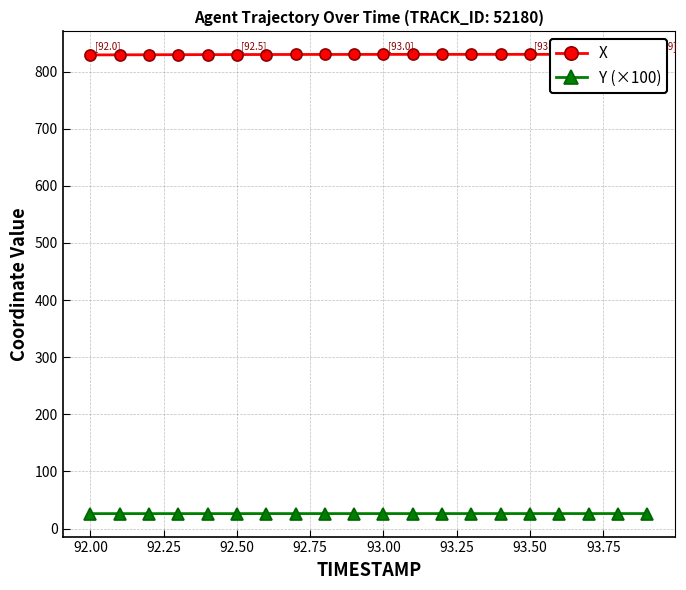

Which series has the largest range (max minus min)?

X